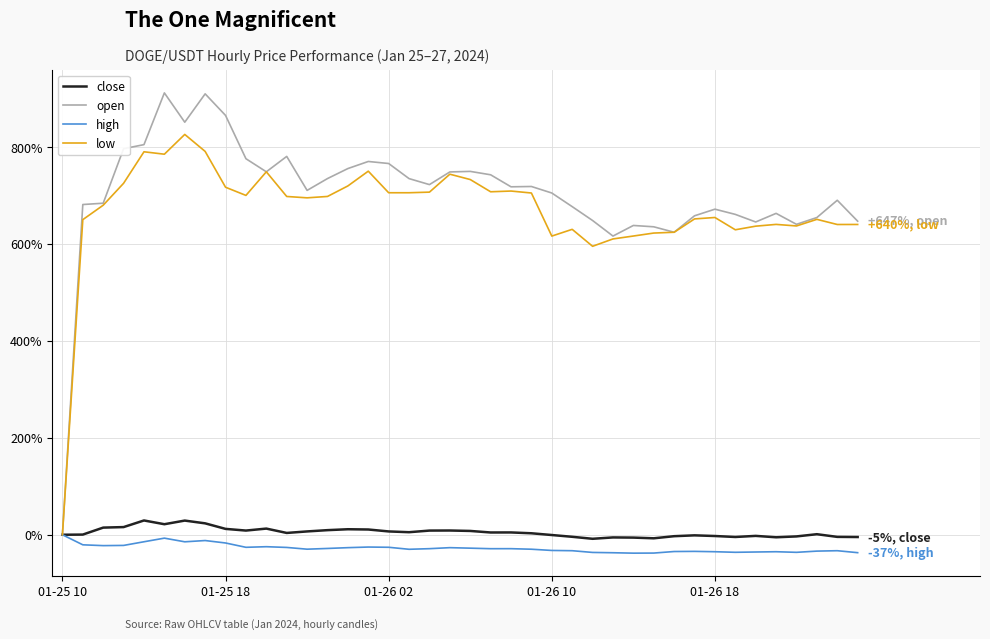

Which series has the largest range (max minus min)?

open